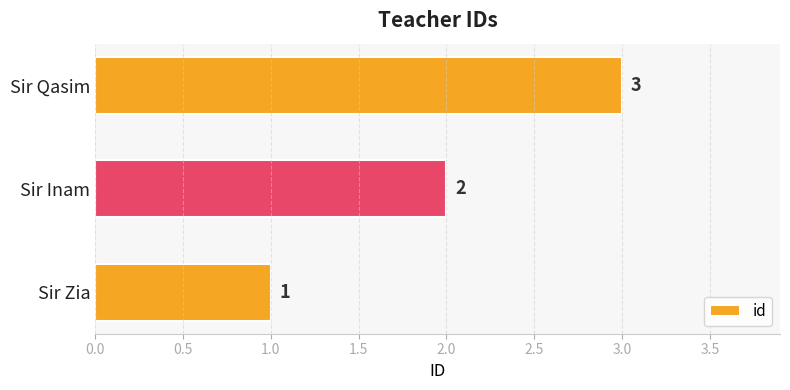

What is the sum of all values?

6